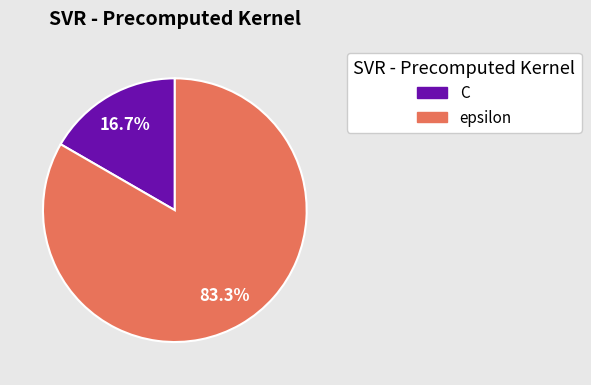

To the nearest percent, what portion does C represent?

17%